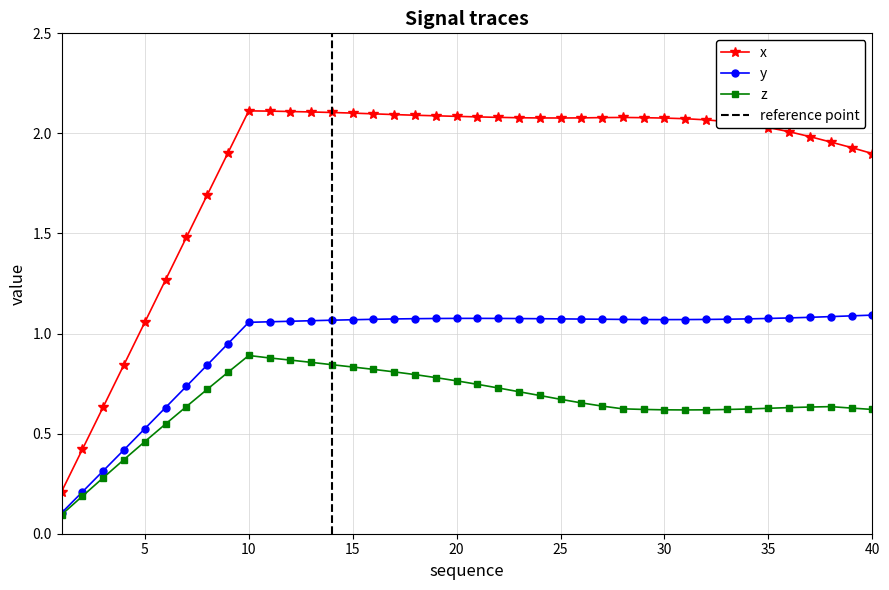

Rank the series by their average value, from highest to lowest.

x, y, z